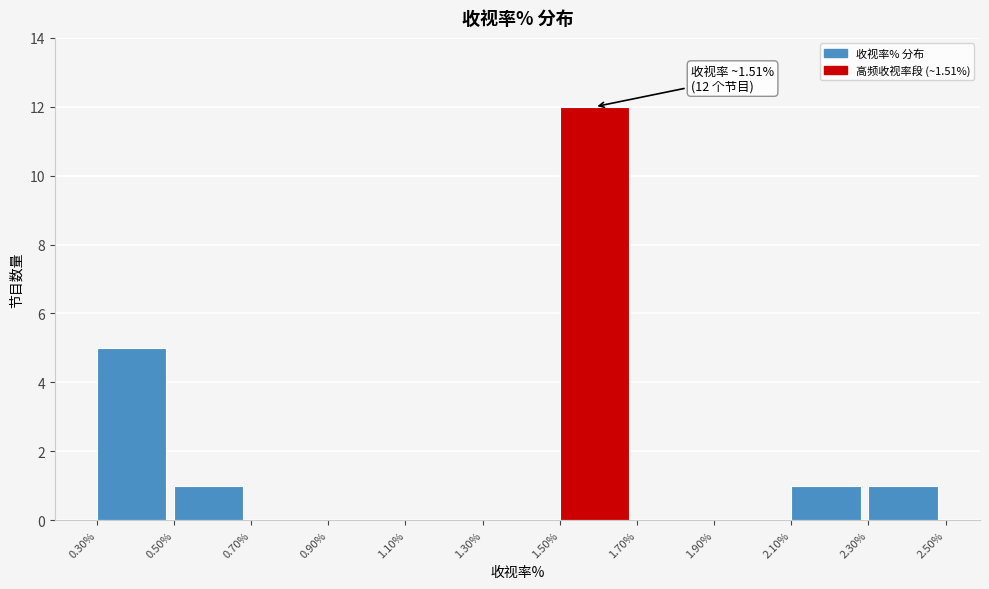

Which range on the x-axis has the tallest bar?

1.50% to 1.70%